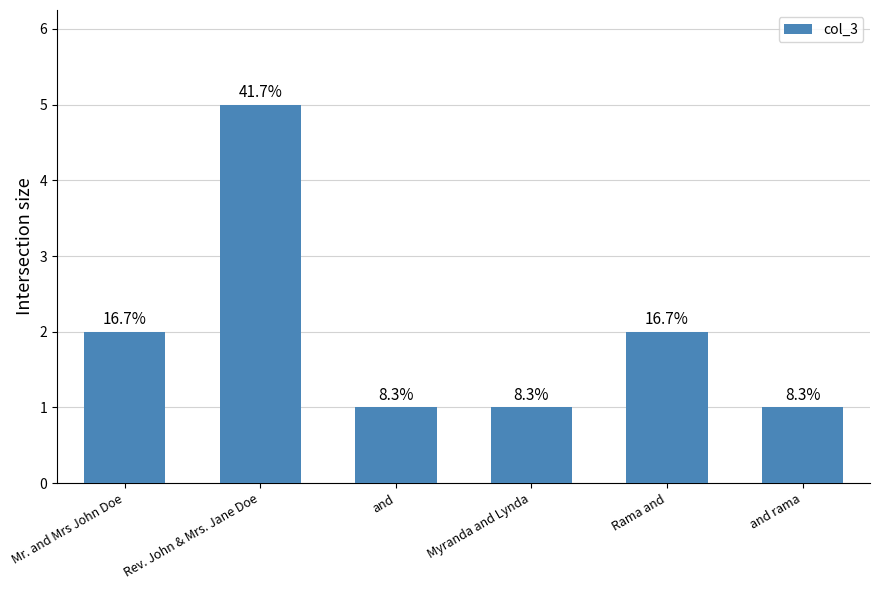

The value at Rama and is 2. True or false?

True